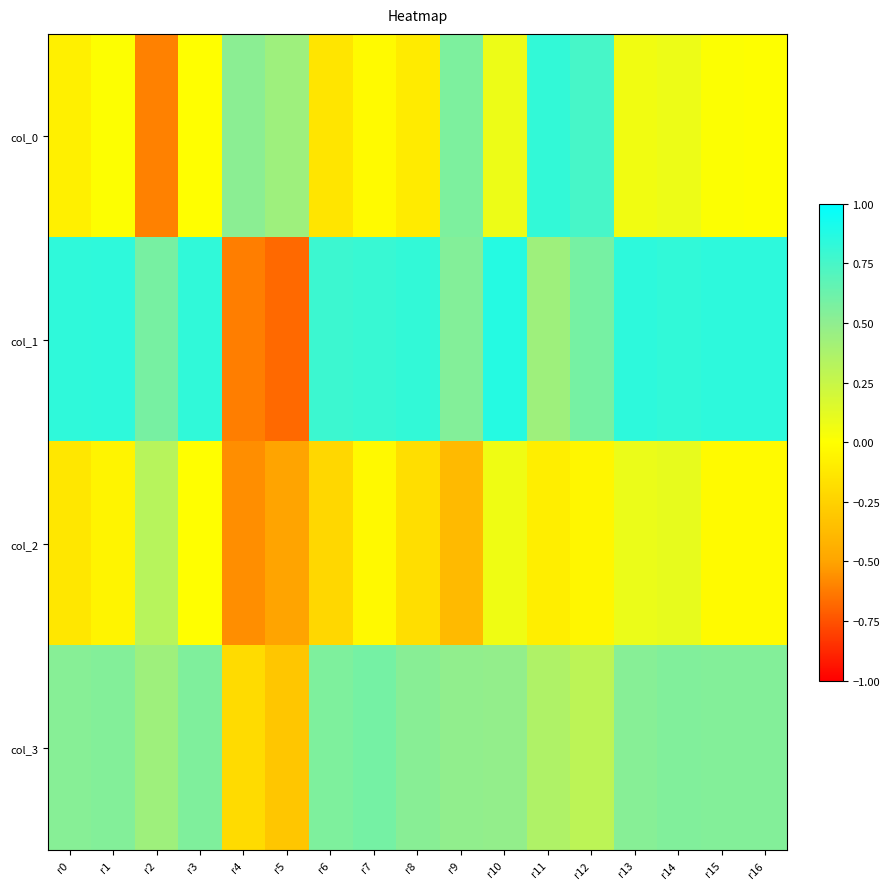

At which category is the sum across all series the highest?

r12